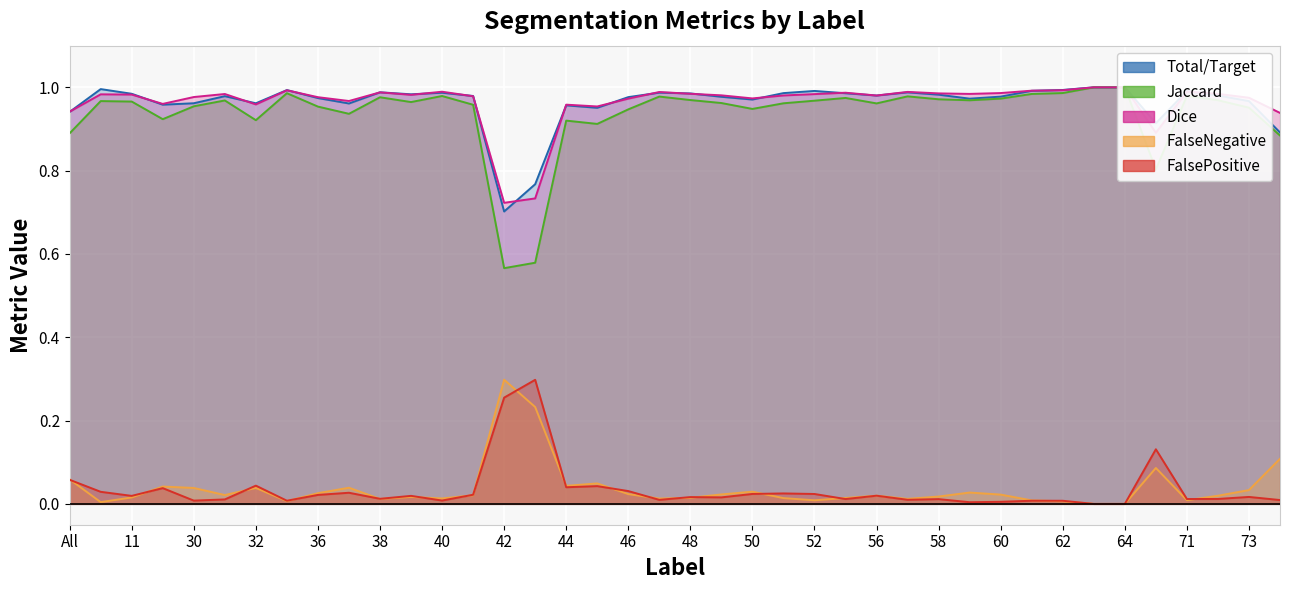

Which category has the highest value across all series?

63